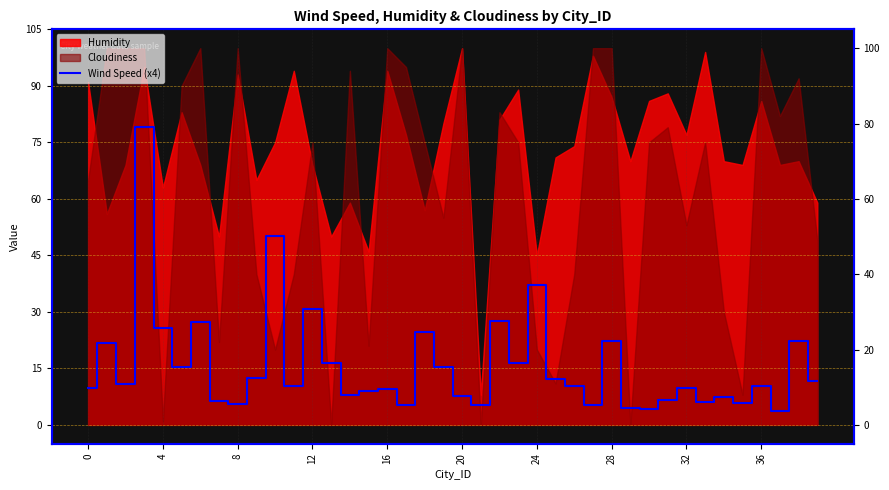

The chart shows a value of 10.3 at 36. True or false?

True